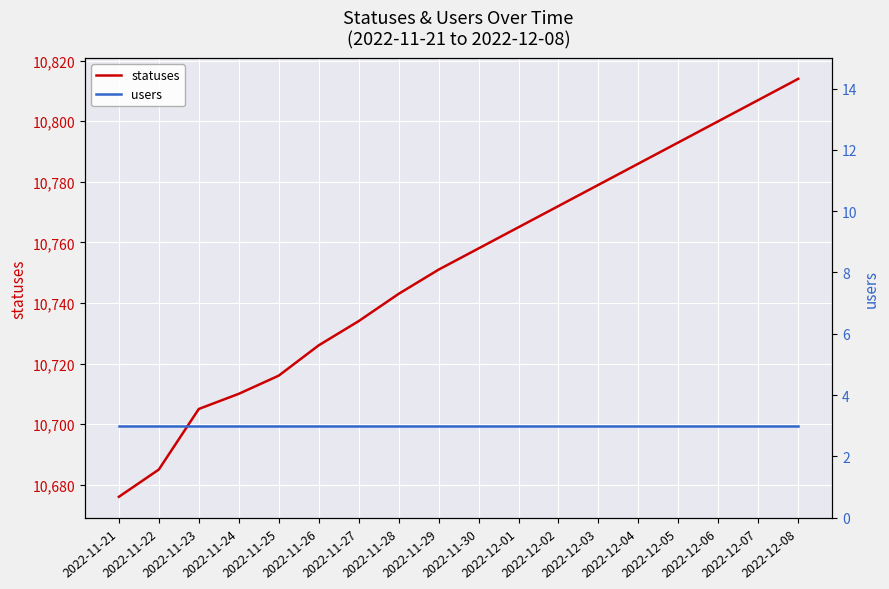

True or false: statuses and users intersect in this chart.

False